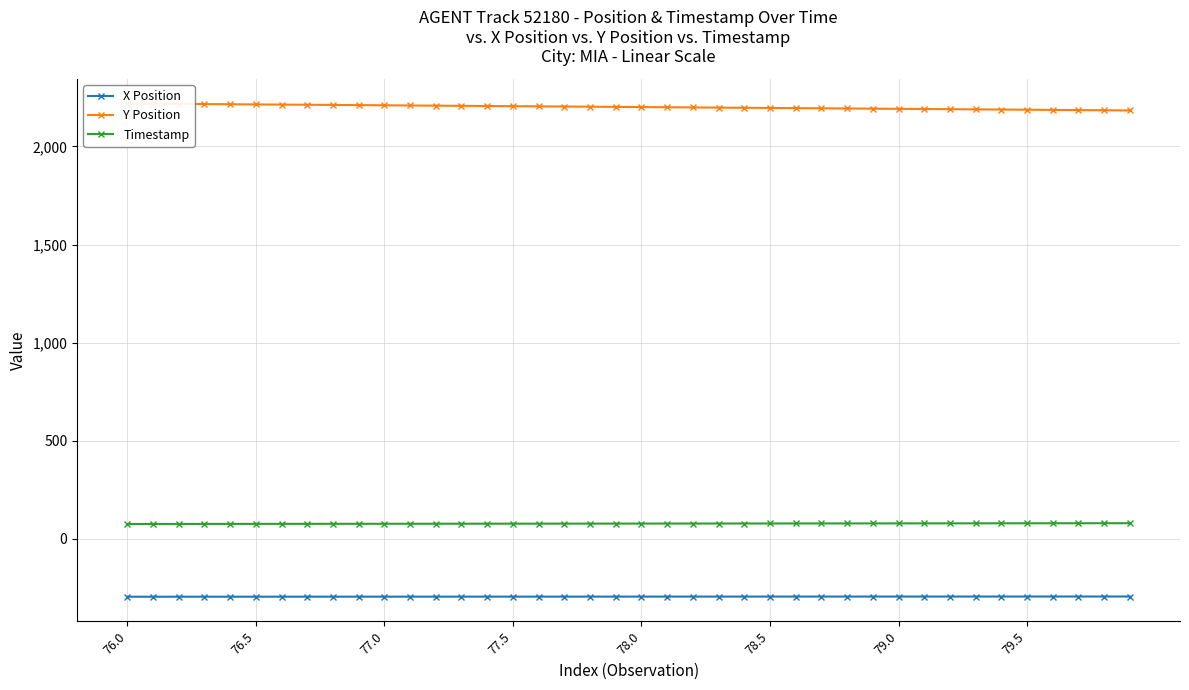

True or false: X Position and Y Position cross at least once.

False